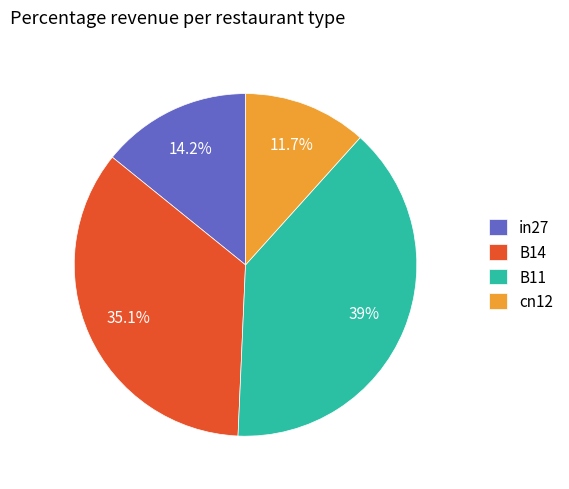

To the nearest percent, what is the difference between the largest and smallest slice percentages?

27%